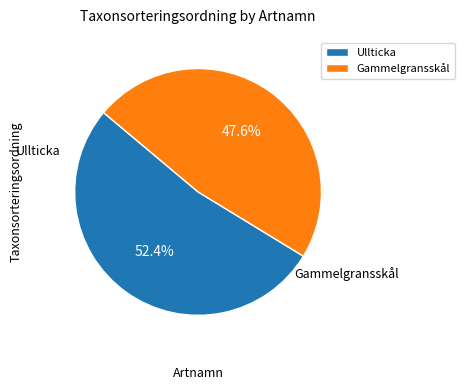

Rank the categories by value from highest to lowest.

Ullticka, Gammelgransskål